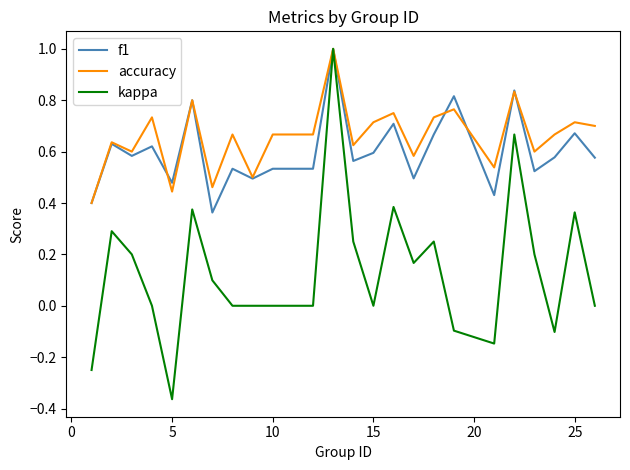

After their last crossing, which series has the higher values: f1 or accuracy?

accuracy